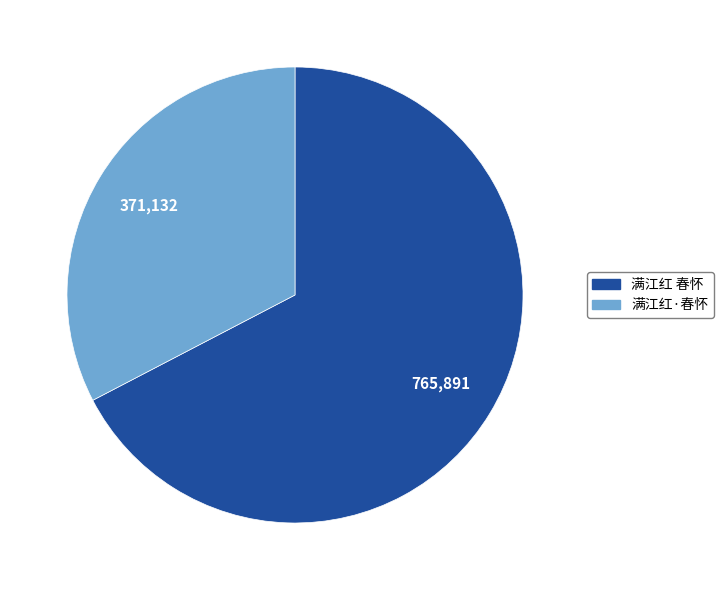

Rank the categories by value from highest to lowest.

满江红 春怀, 满江红·春怀